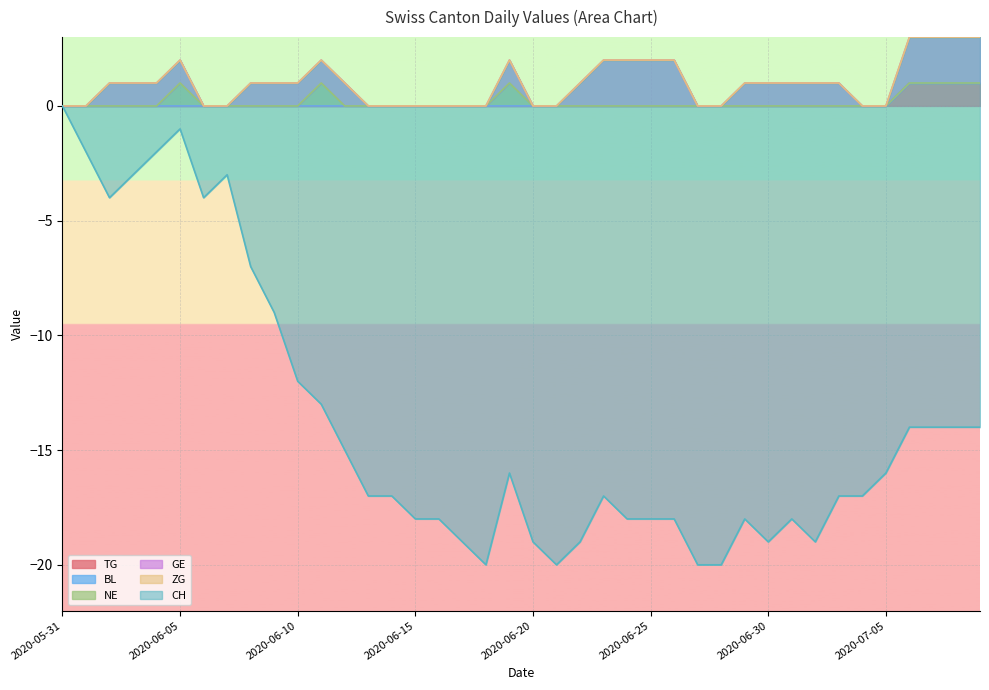

Is it true that GE equals -1 at 2020-05-31?

False